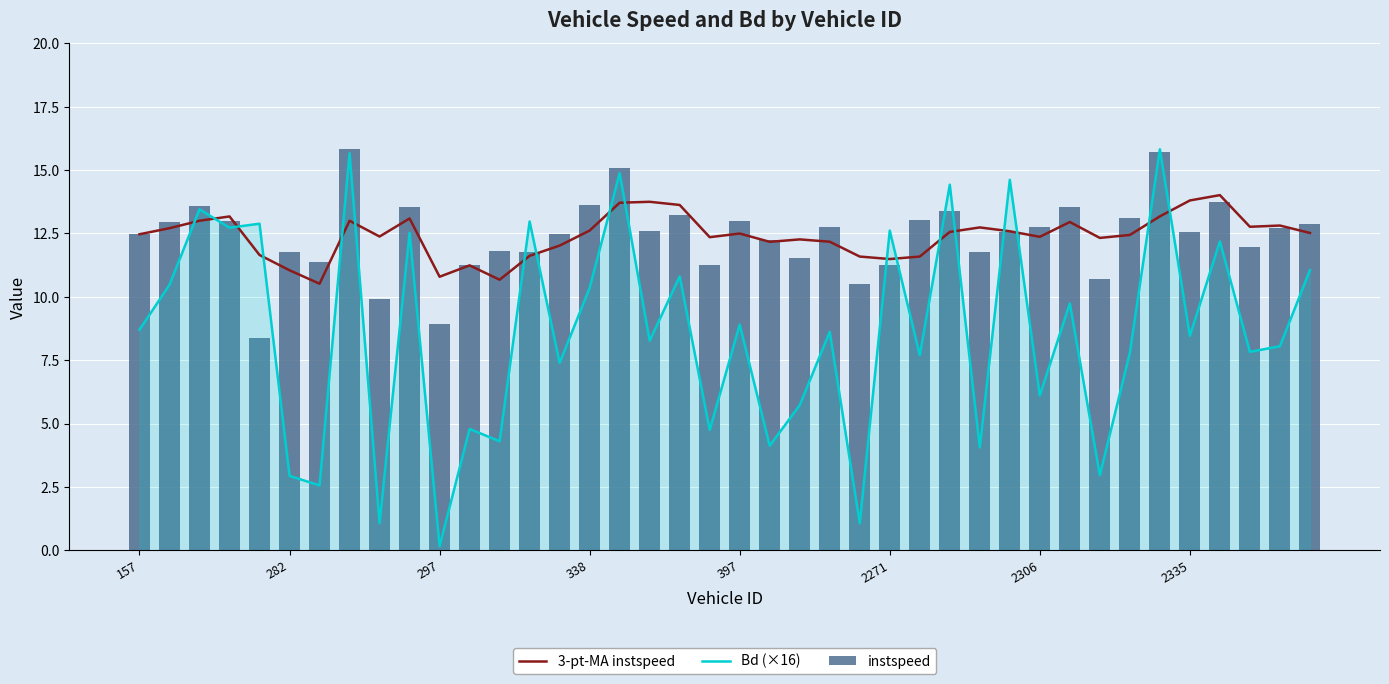

What are all the series names shown in the legend?

3-pt-MA instspeed, Bd (×16), instspeed